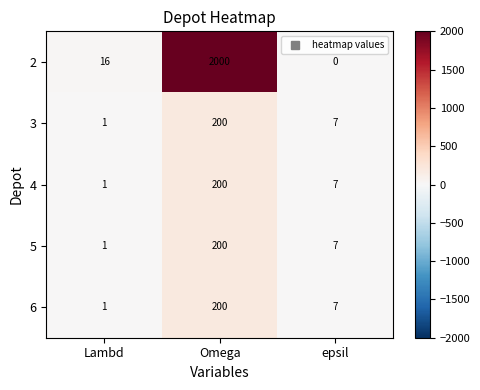

Which series has the largest range (max minus min)?

2